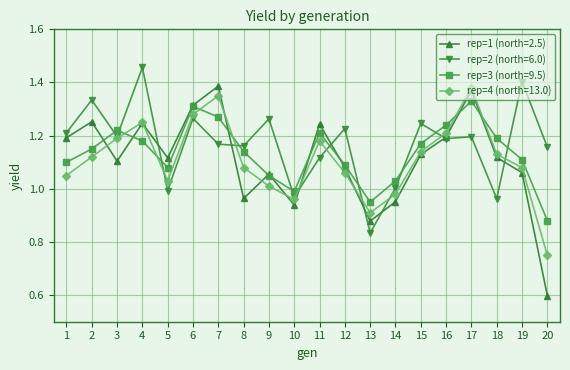

How many values in the rep=1 (north=2.5) series are below 1?

5